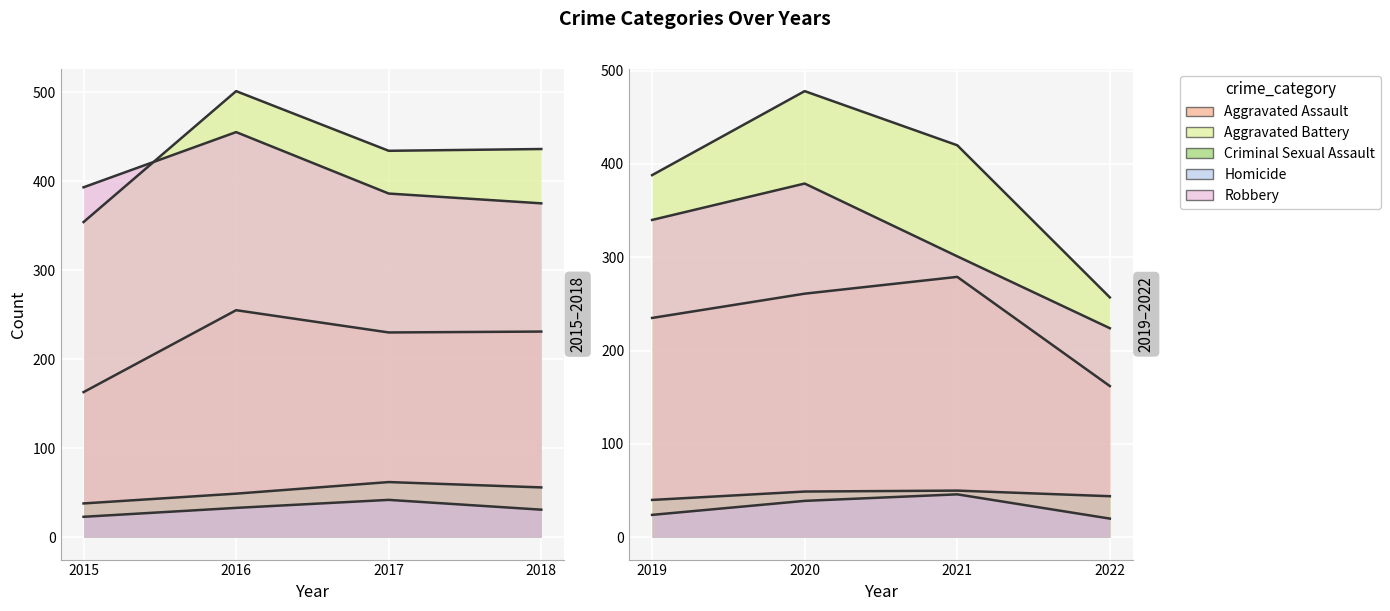

At which category is the sum across all series the highest?

2016